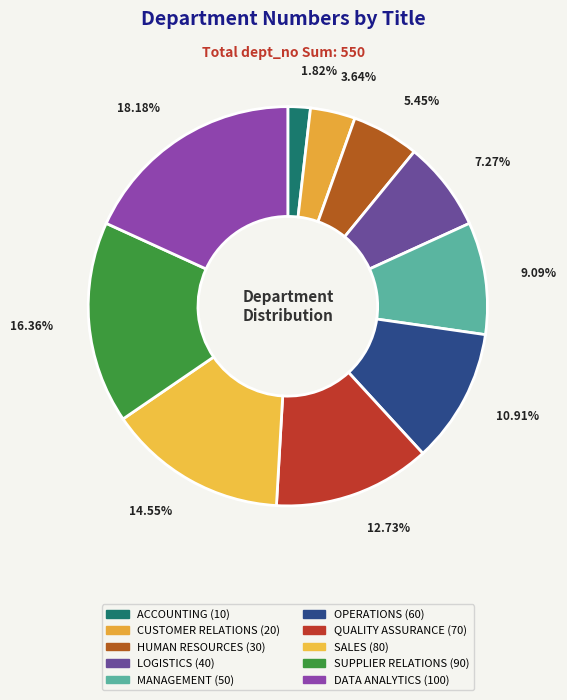

How many slices are in this pie chart?

10